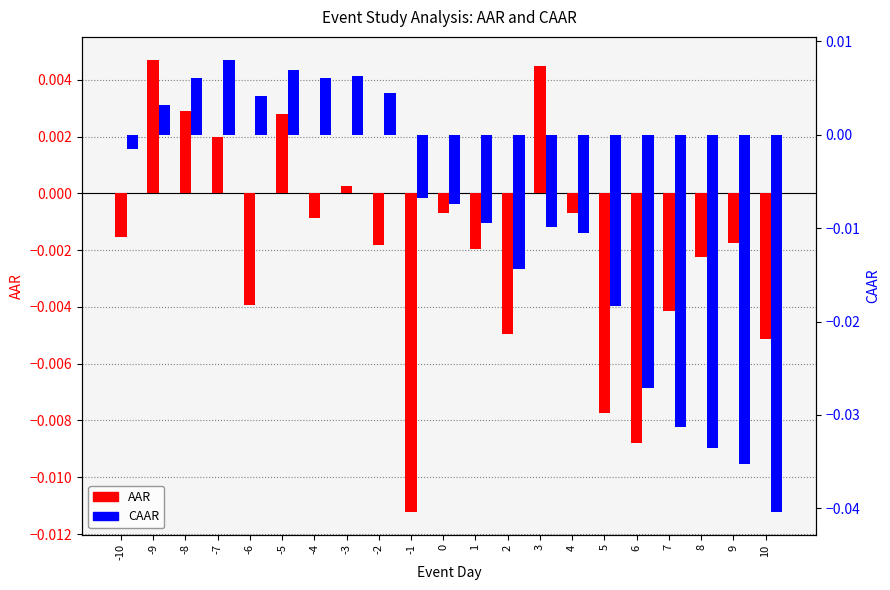

How many positive values does the CAAR series have?

8